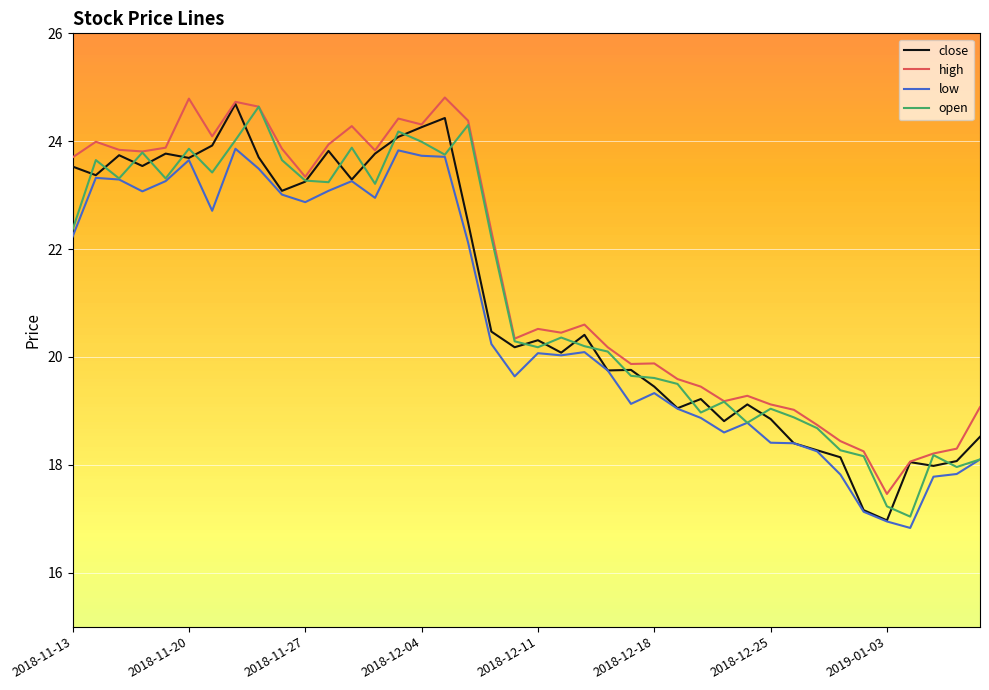

What is the smallest value displayed?

16.8